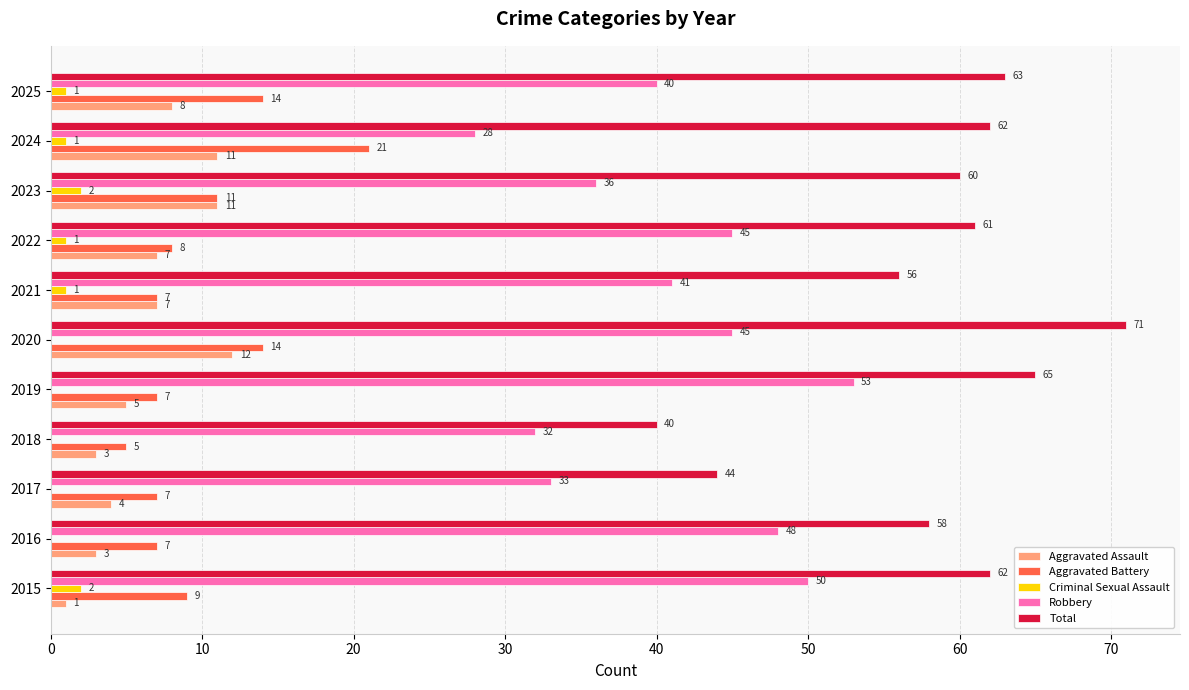

What is the maximum value for Total?

71